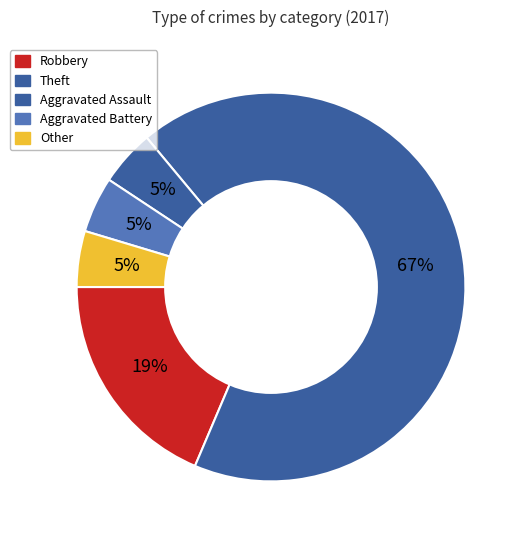

Approximately how many times larger is the value at Aggravated Assault compared to Robbery?

0.2